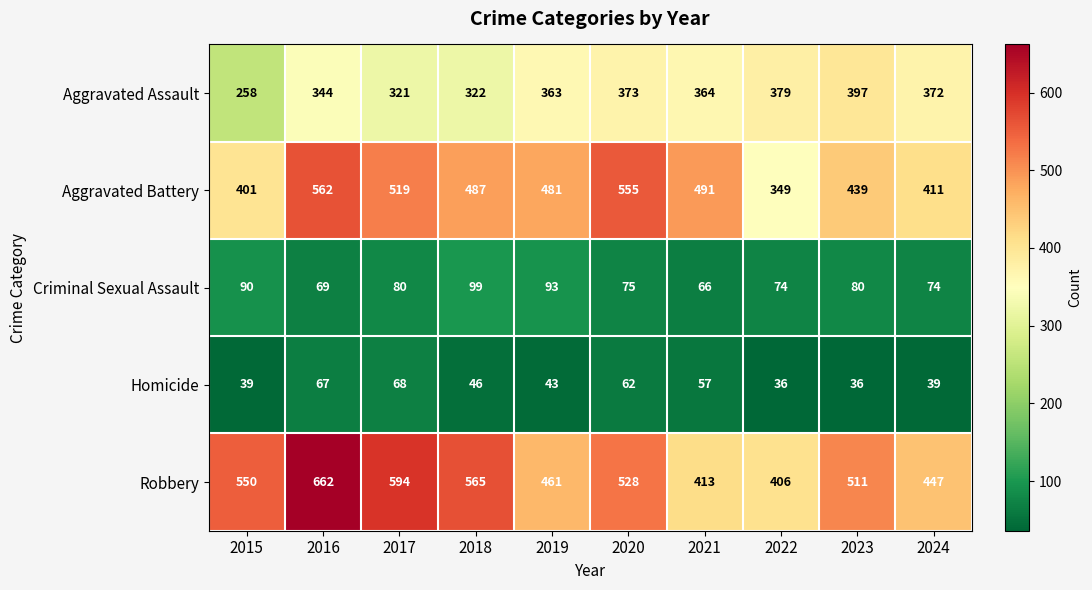

The Homicide series shows 57 at 2021. True or false?

True